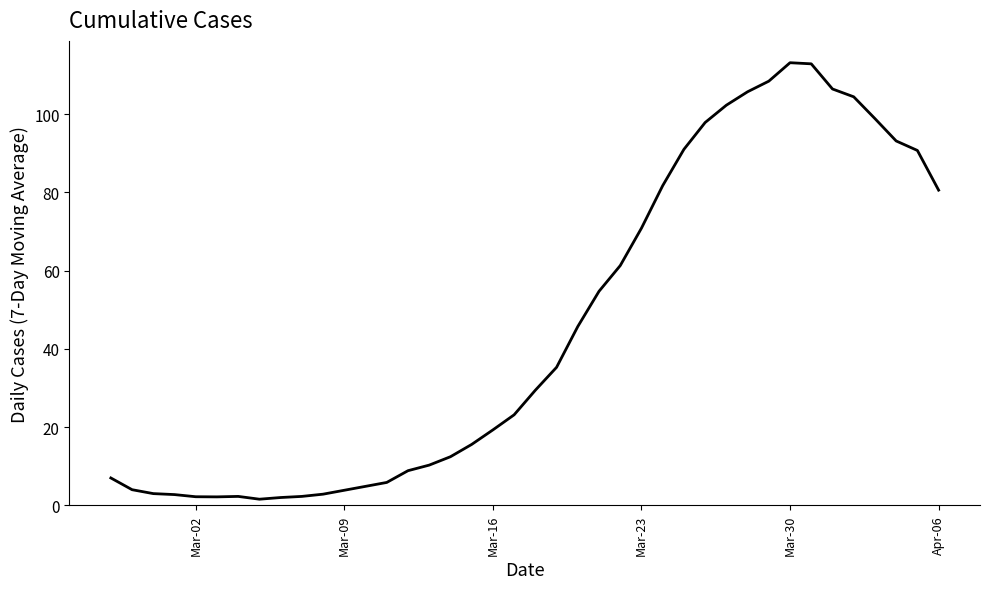

How many series are shown in this chart?

1